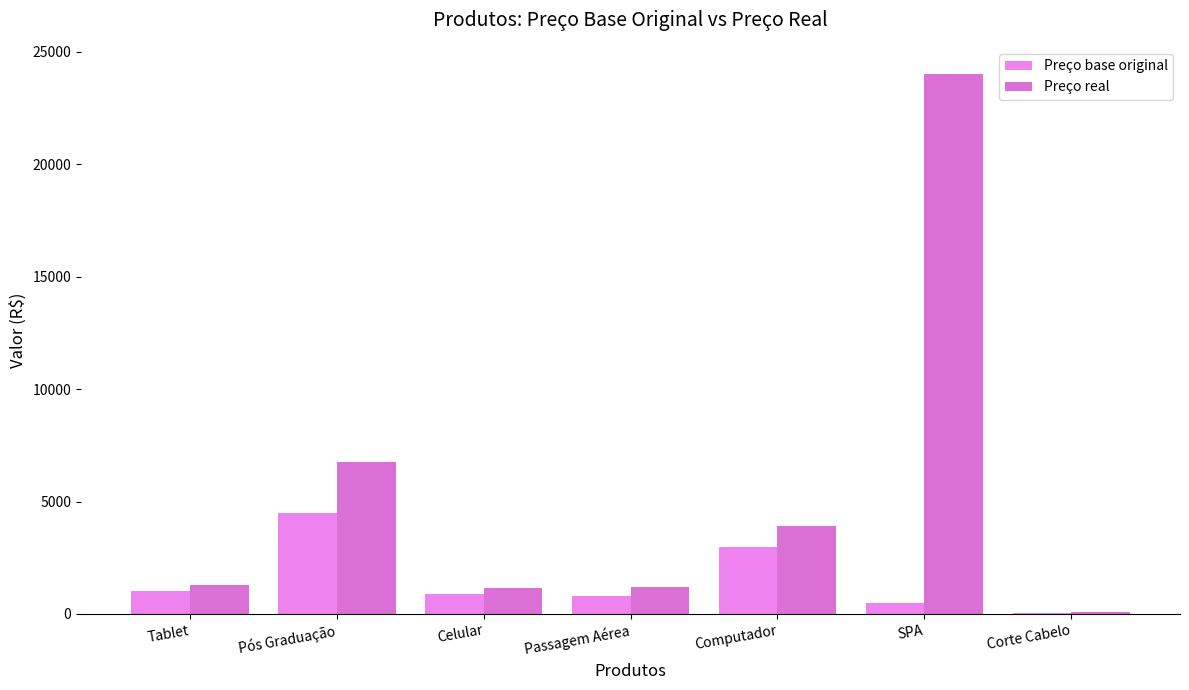

Which series has the widest spread of values?

Preço real